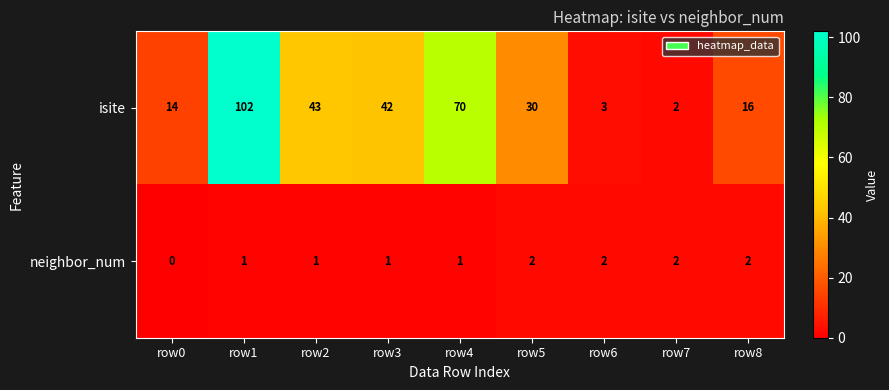

Where does the isite series first go above 30?

row1